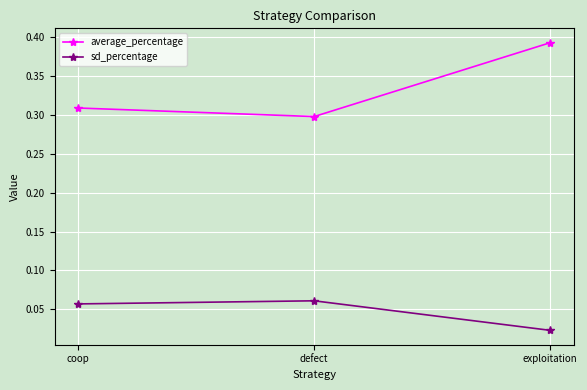

What position from the right is coop?

3